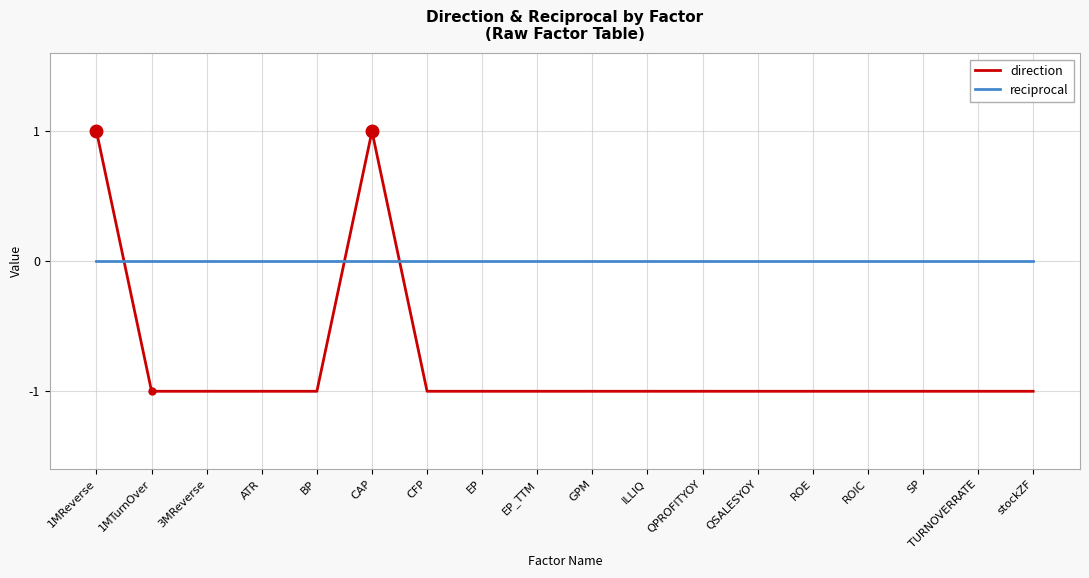

Which series has the largest total across all categories?

reciprocal